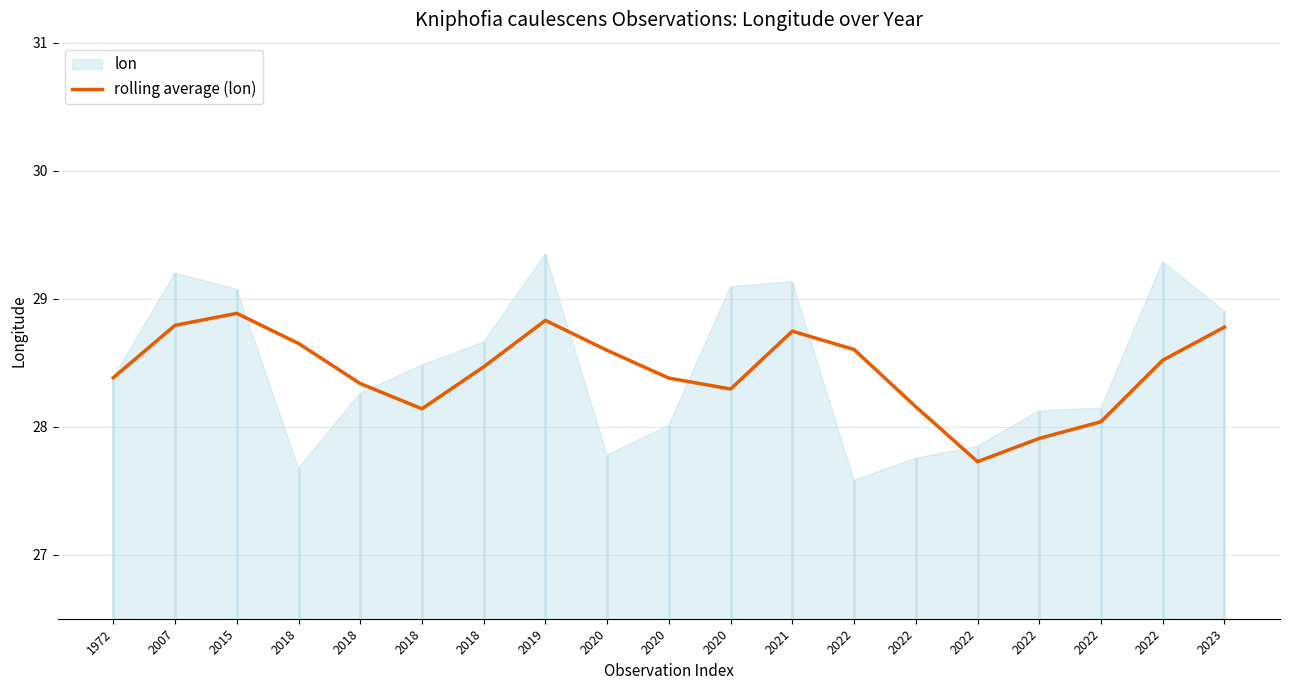

Approximately how many times larger is the value at 2022 compared to 2019?

1.0